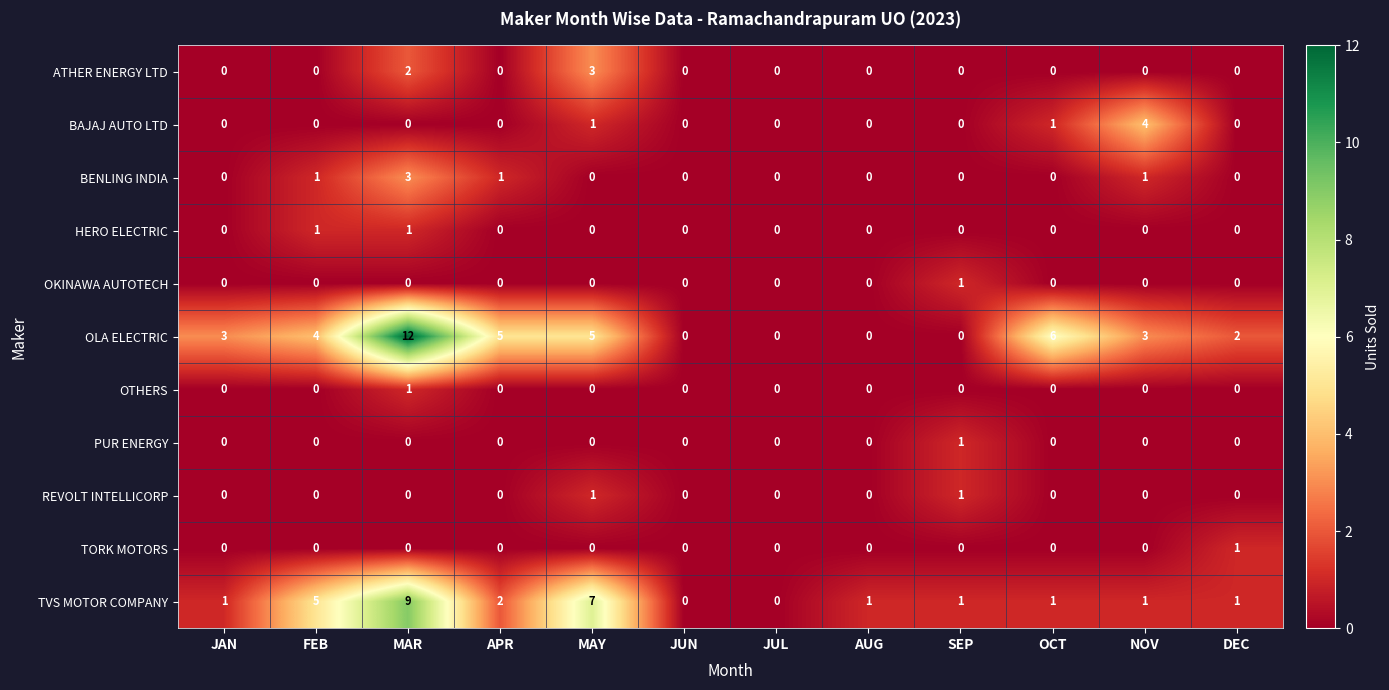

Which series has the largest total across all categories?

OLA ELECTRIC